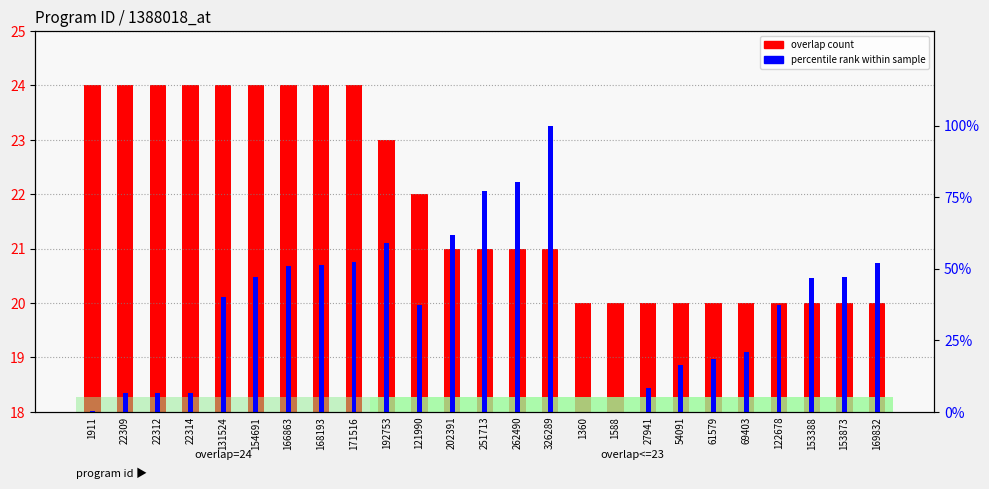

How many overlap count values are between 20 and 24?

25